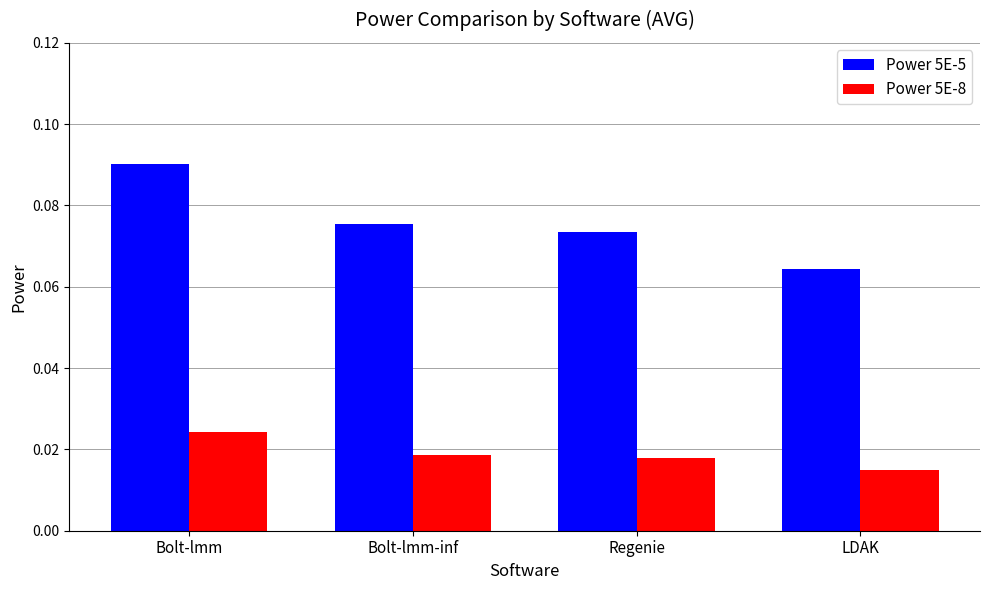

Which category has the lowest value in the Power 5E-5 series?

LDAK